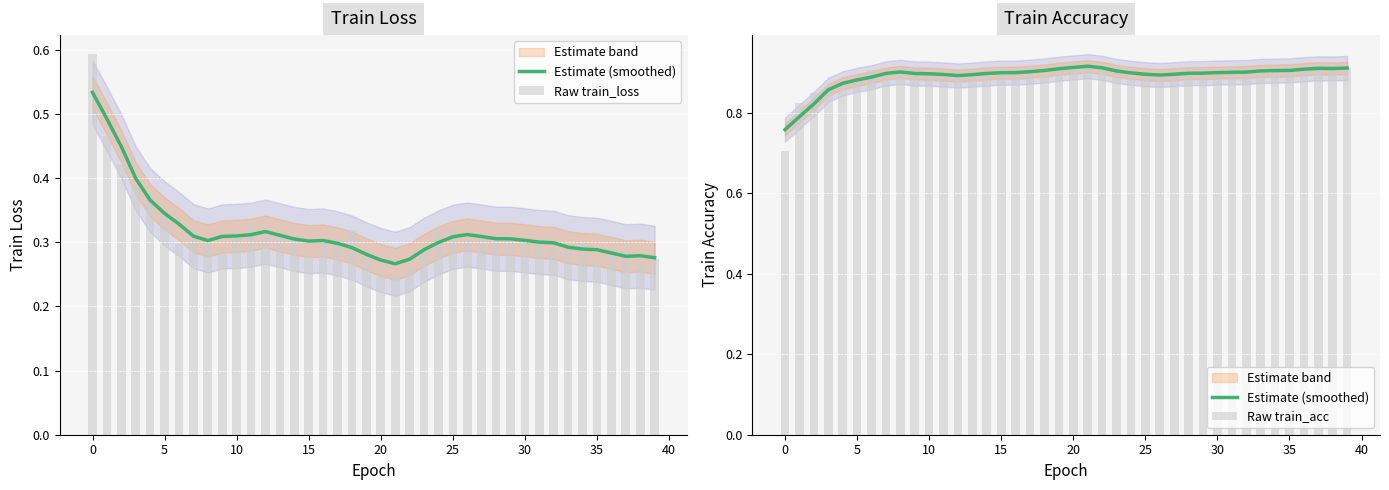

The value of Raw train_acc at 0 is 0.3. True or false?

False